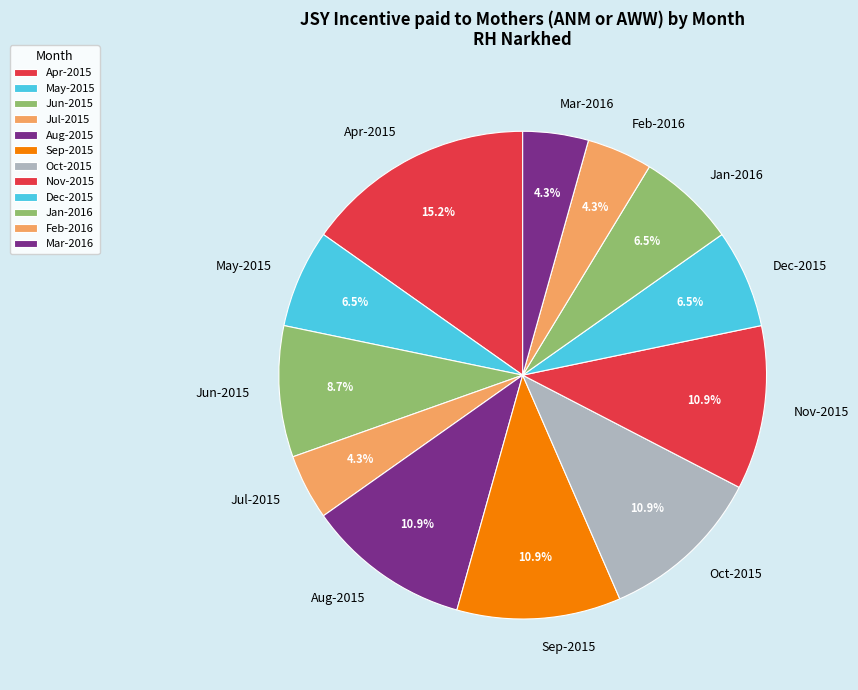

Is there a majority slice in this chart?

No